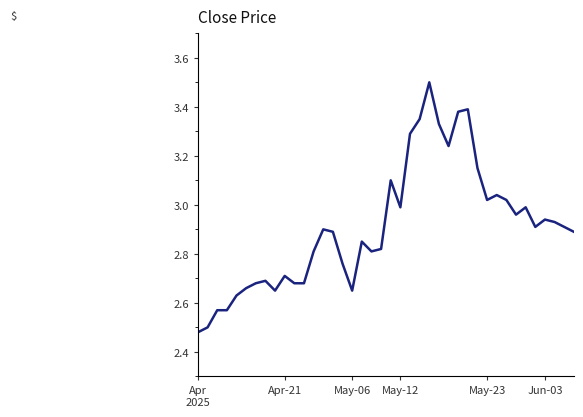

What is the maximum value shown in the chart?

3.5